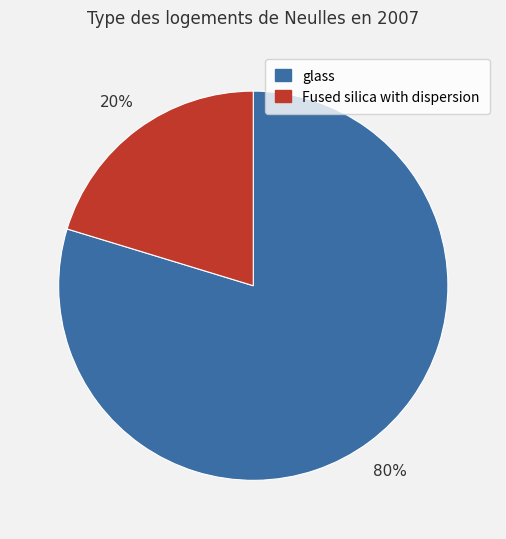

How many segments does this pie chart have?

2